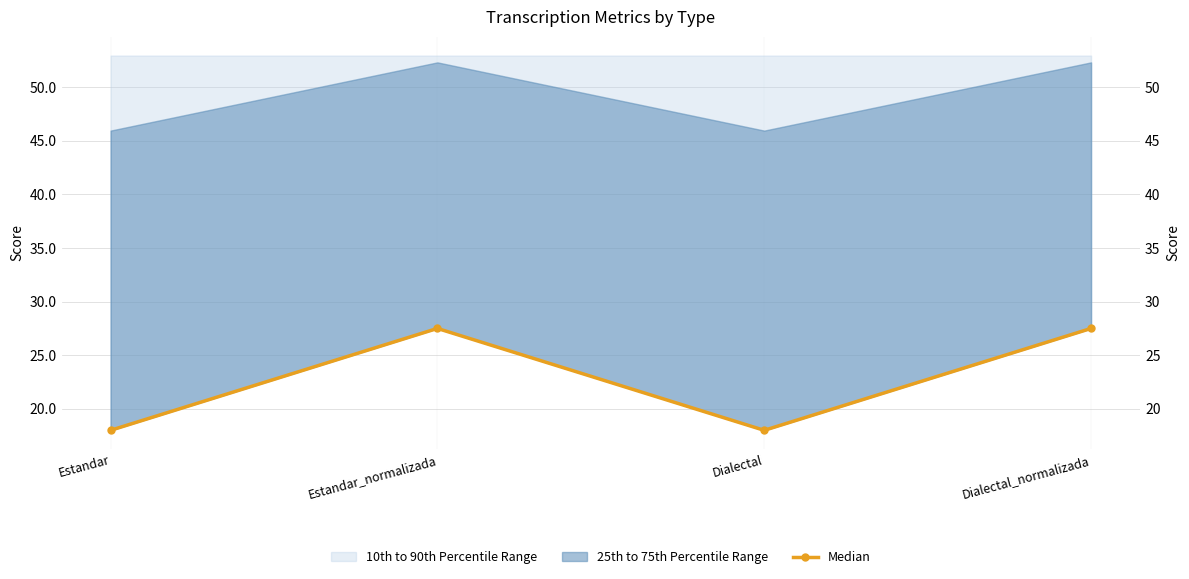

The chart shows a value of 18.0 at Dialectal. True or false?

True